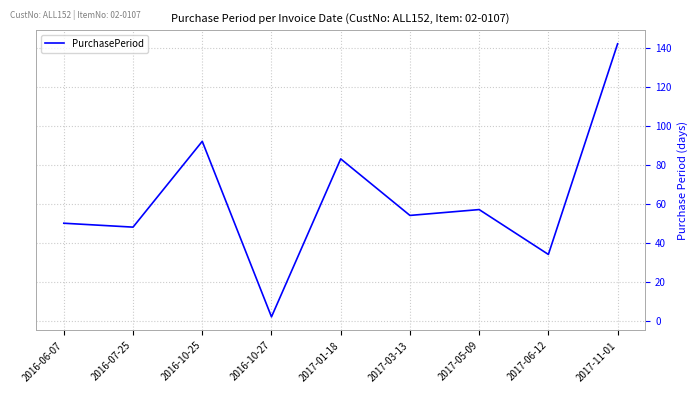

What is the sum of the values at 2017-03-13 and 2016-10-25?

146